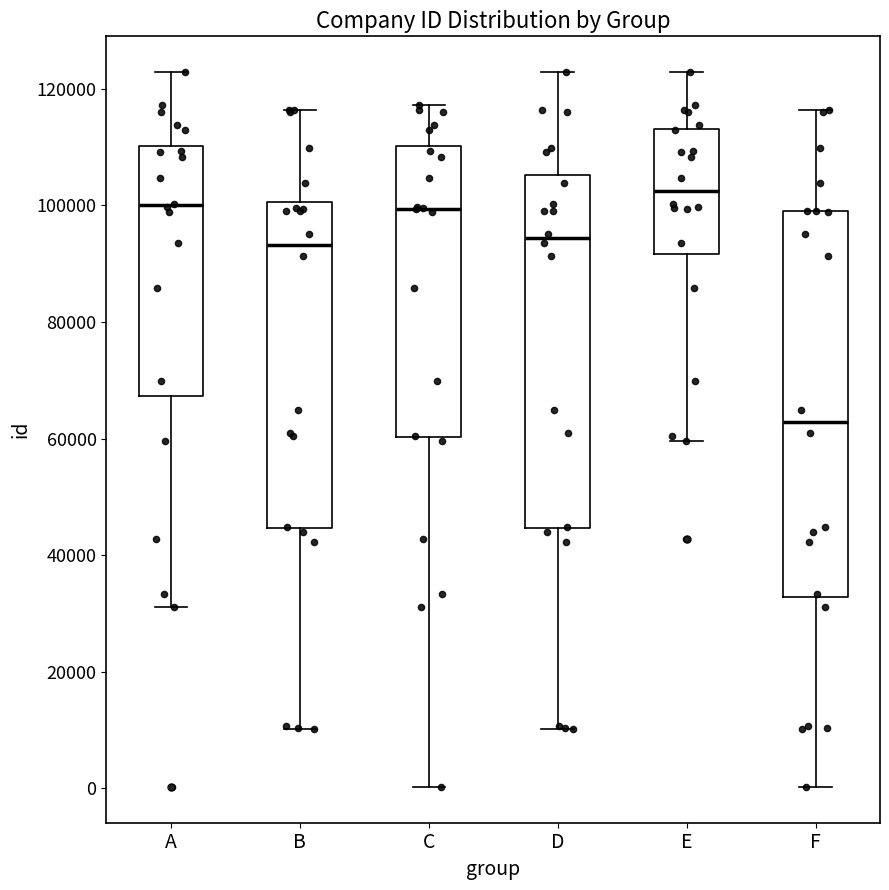

Reading left to right, transcribe this box plot: for each box, give where its median line is, the range the box spans, and where its two whiskers end, as read against the y-axis. The values are not printed on the chart, so give them approximately, as read against the axis.

A: median 100000, box 68000 to 110000, whiskers 32000 to 122000
B: median 94000, box 44000 to 100000, whiskers 10000 to 116000
C: median 100000, box 60000 to 110000, whiskers 0 to 118000
D: median 94000, box 44000 to 106000, whiskers 10000 to 122000
E: median 102000, box 92000 to 114000, whiskers 60000 to 122000
F: median 62000, box 32000 to 100000, whiskers 0 to 116000